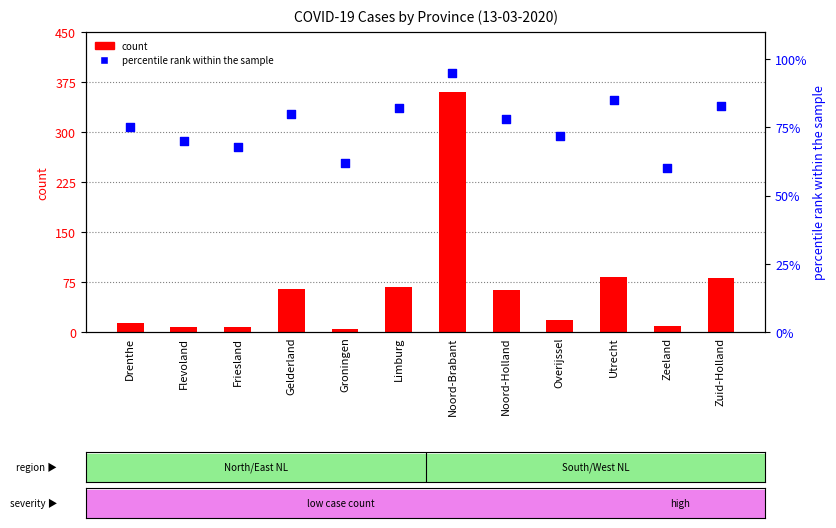

Which series reaches the maximum Y coordinate?

count